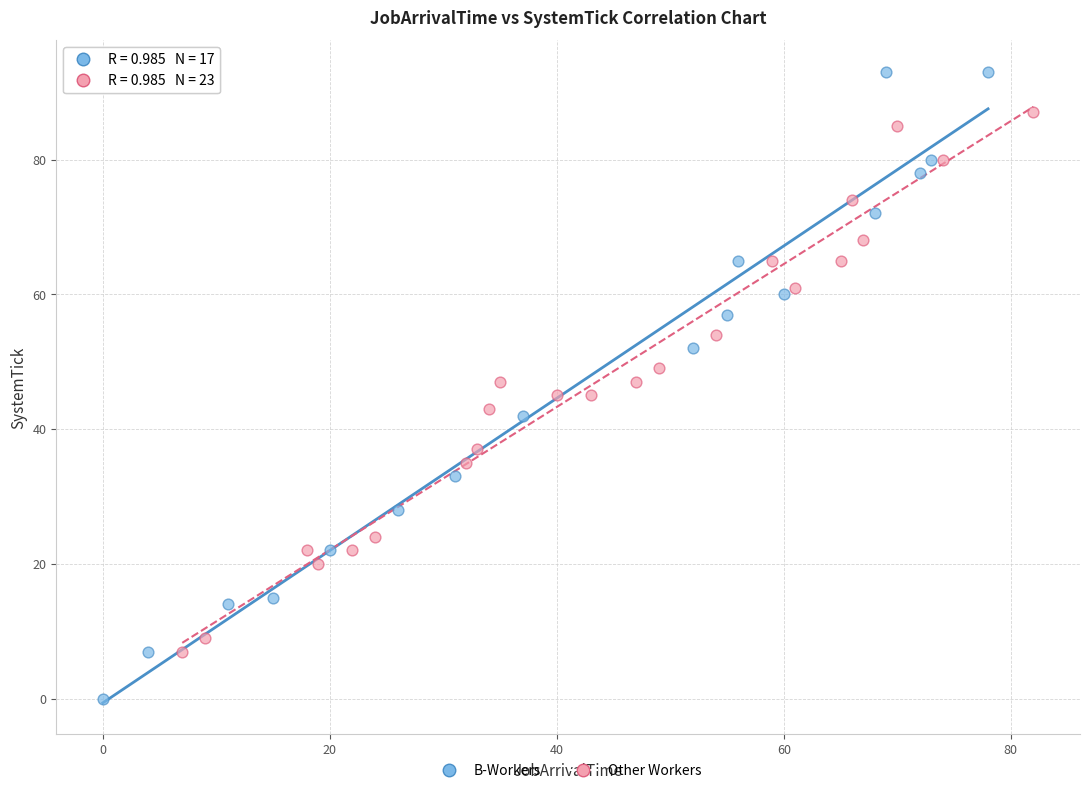

Which series contains the highest Y value?

B-Workers